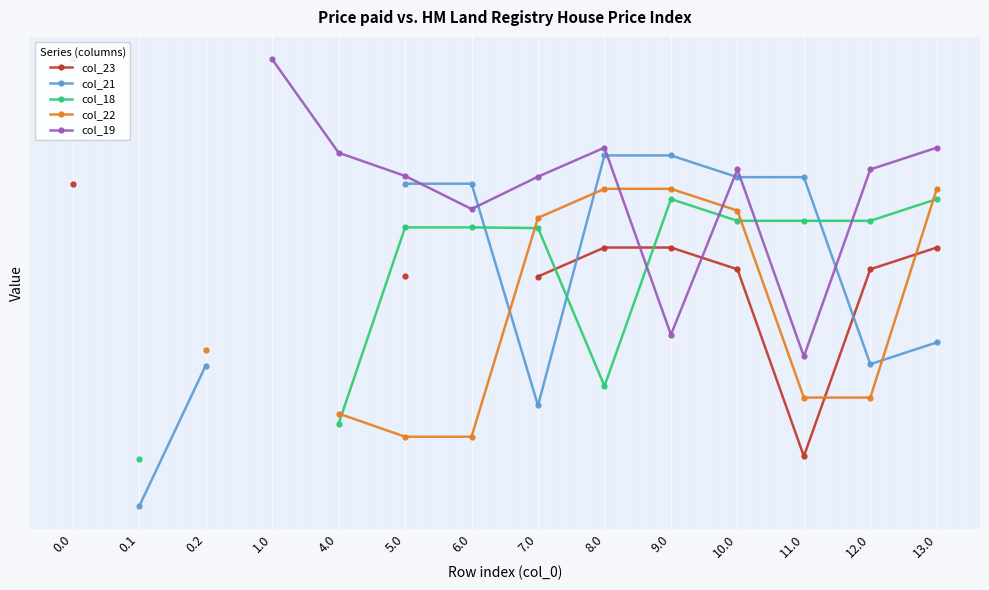

How many times do col_18 and col_19 cross each other?

4